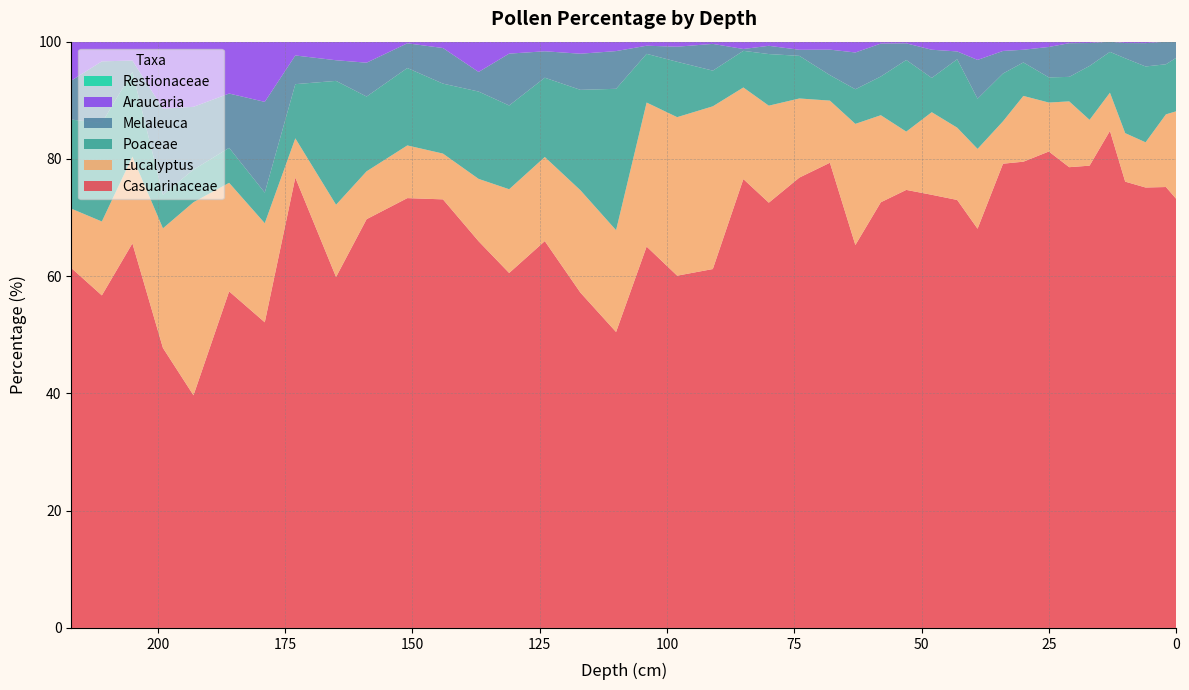

Reading left to right, extract all data points from this chart.

Casuarinaceae: 0=265	2=273	6=302	10=322	13=390	17=343	21=301	25=360	30=404	34=350	39=175	43=219	48=215	53=263	58=220	63=177	68=292	74=222	80=206	85=245	91=161	98=140	104=188	110=157	117=167	124=161	131=89	137=217	144=337	151=261	159=350	165=170	173=424	179=330	186=279	193=100	199=117	205=204	211=135	217=194
Eucalyptus: 0=54	2=45	6=31	10=35	13=30	17=34	21=43	25=37	30=57	34=32	39=35	43=37	48=41	53=35	58=45	63=56	68=39	74=39	80=47	85=50	91=73	98=63	104=71	110=54	117=51	124=35	131=21	137=35	144=36	151=32	159=41	165=35	173=37	179=107	186=90	193=83	199=50	205=46	211=30	217=32
Poaceae: 0=33	2=31	6=52	10=54	13=32	17=40	21=16	25=19	30=29	34=36	39=22	43=35	48=17	53=43	58=20	63=16	68=16	74=21	80=25	85=20	91=16	98=22	104=24	110=75	117=50	124=33	131=21	137=49	144=55	151=47	159=64	165=60	173=51	179=33	186=29	193=14	199=14	205=45	211=40	217=48
Melaleuca: 0=10	2=14	6=16	10=11	13=8	17=17	21=22	25=23	30=11	34=17	39=17	43=4	48=14	53=10	58=17	63=17	68=16	74=3	80=4	85=1	91=12	98=6	104=4	110=20	117=18	124=11	131=13	137=11	144=28	151=15	159=29	165=10	173=27	179=98	186=45	193=27	199=36	205=6	211=25	217=21
Araucaria: 0=0	2=0	6=1	10=1	13=0	17=1	21=1	25=4	30=7	34=7	39=8	43=5	48=4	53=1	58=1	63=5	68=5	74=4	80=2	85=4	91=1	98=2	104=2	110=5	117=6	124=4	131=3	137=17	144=5	151=1	159=18	165=9	173=13	179=65	186=43	193=28	199=28	205=10	211=8	217=21
Restionaceae: 0=0	2=0	6=0	10=0	13=0	17=0	21=0	25=0	30=0	34=0	39=0	43=0	48=0	53=0	58=0	63=0	68=0	74=0	80=0	85=0	91=0	98=0	104=0	110=0	117=0	124=0	131=0	137=0	144=0	151=0	159=0	165=0	173=0	179=0	186=0	193=0	199=0	205=0	211=0	217=0